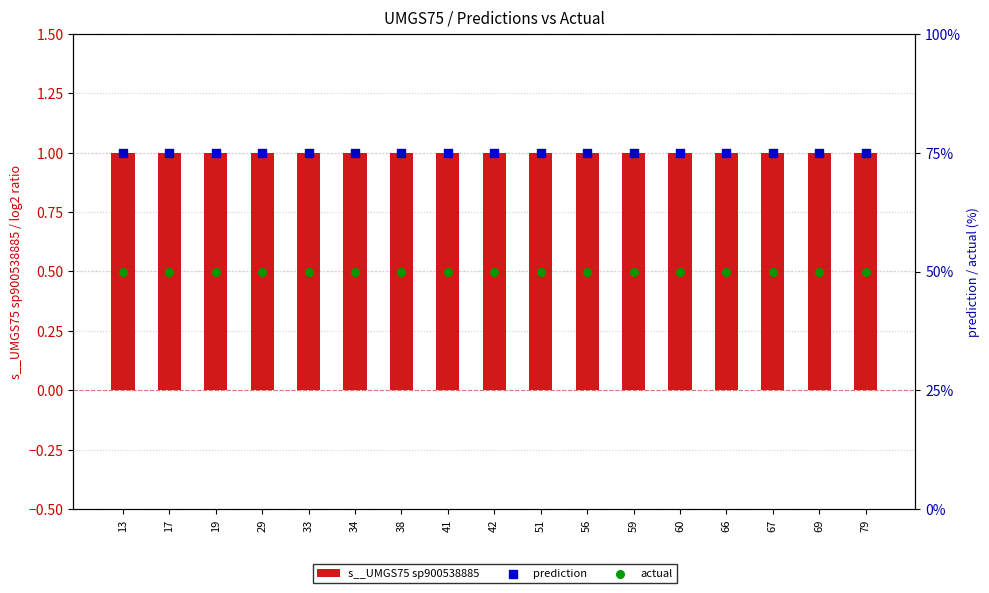

Which series has the largest total across all categories?

prediction